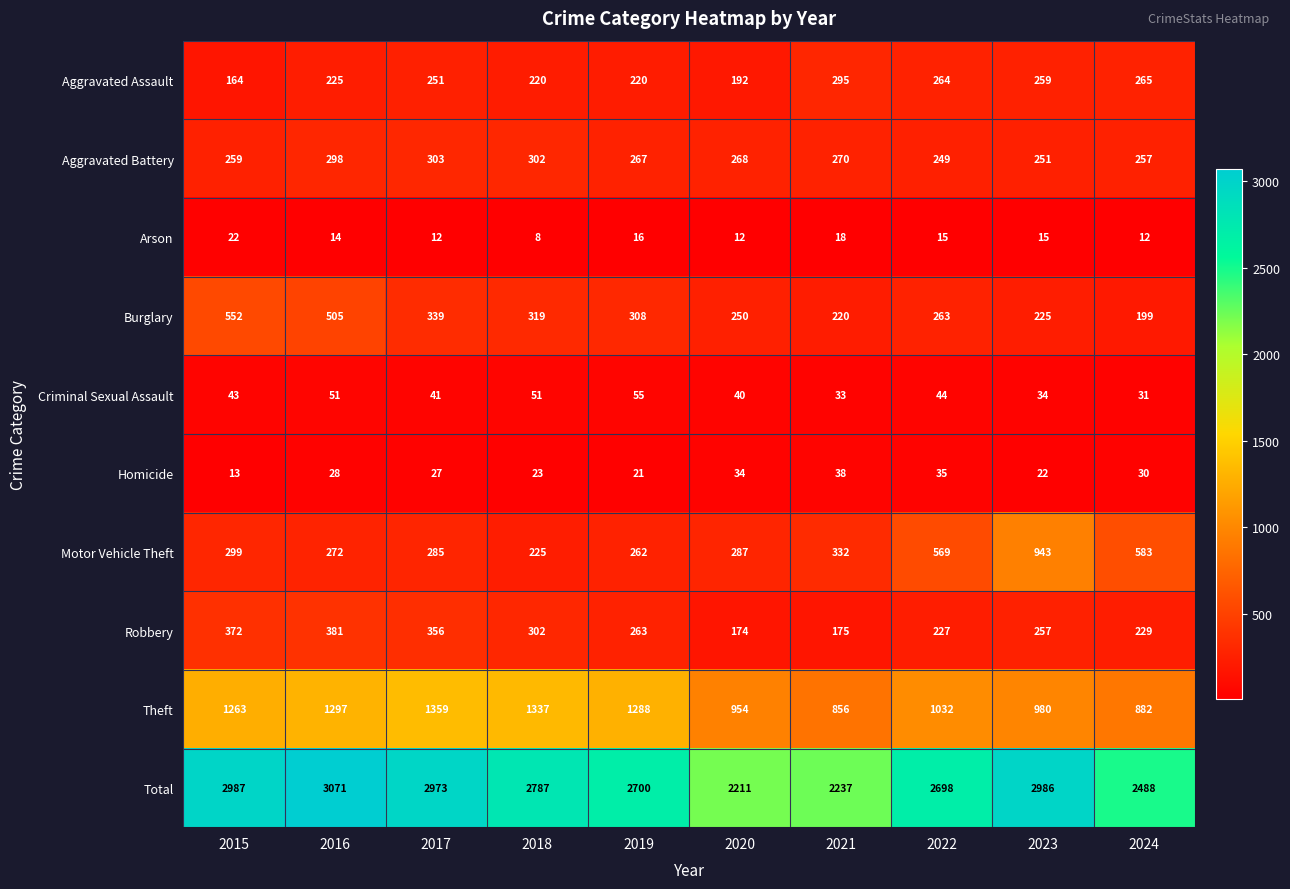

The Aggravated Battery series shows 492 at 2018. True or false?

False